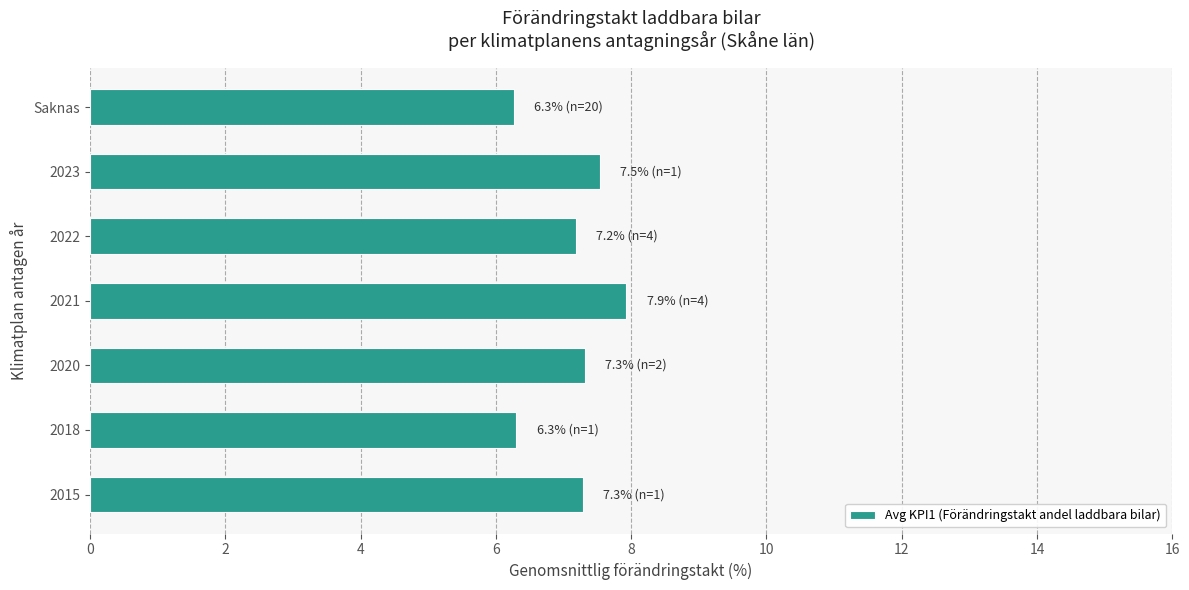

What is the difference between the second highest and minimum values?

1.3